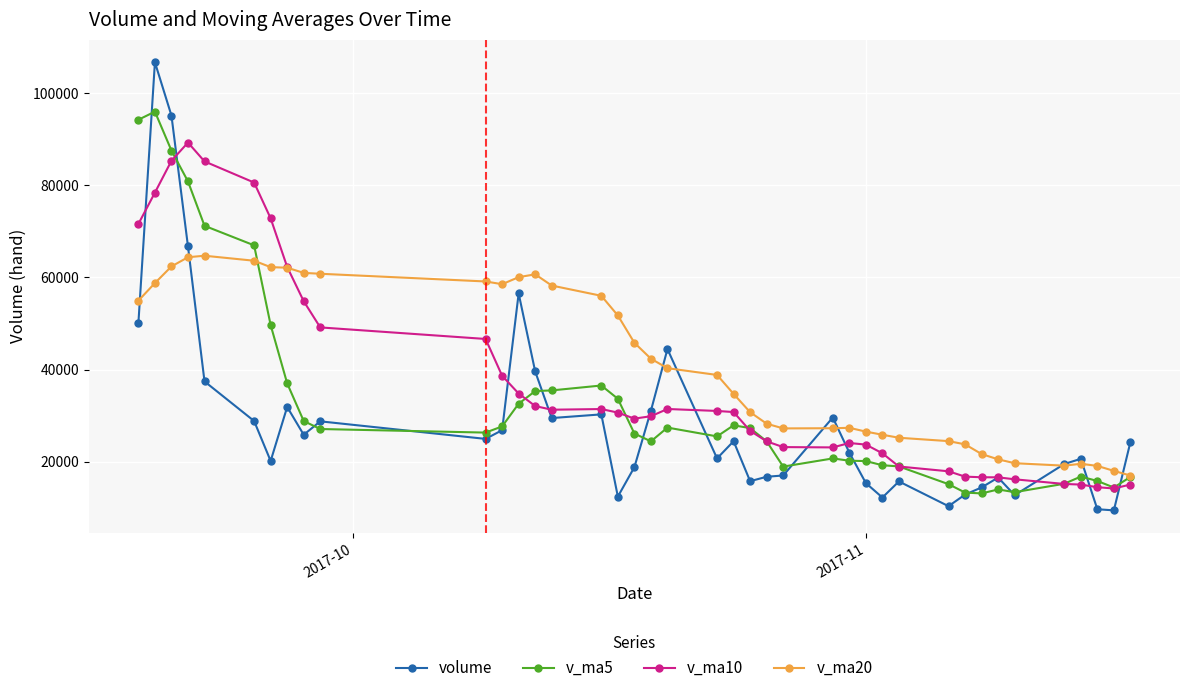

List the series in order of their peak value, highest first.

volume, v_ma5, v_ma10, v_ma20